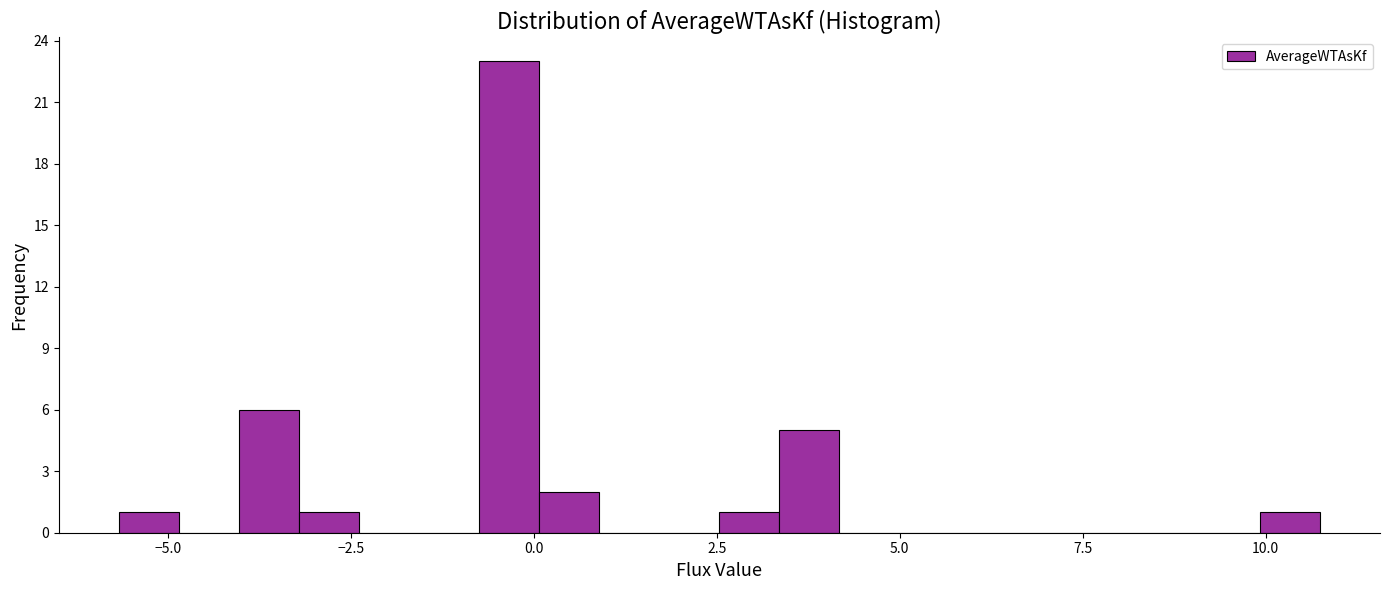

Around what value on the x-axis is the tallest bar? Give the approximate position of its centre, as read against the axis.

-0.5